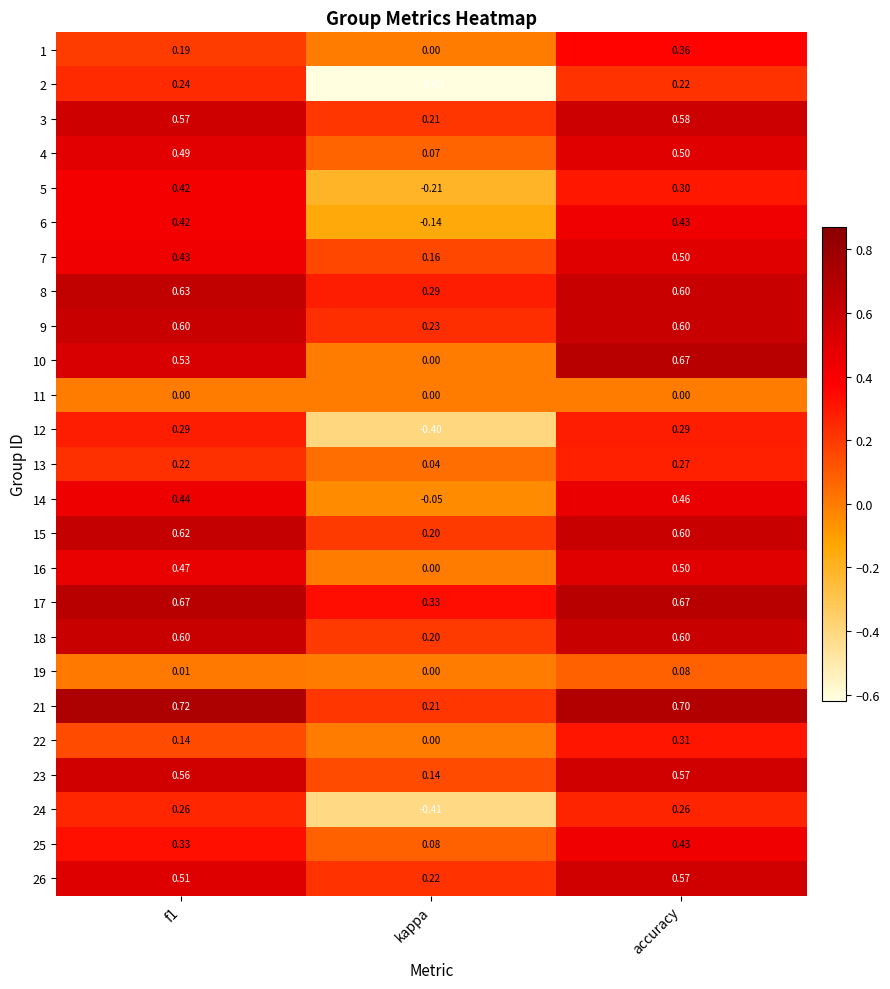

At which label does 22 reach its peak?

accuracy